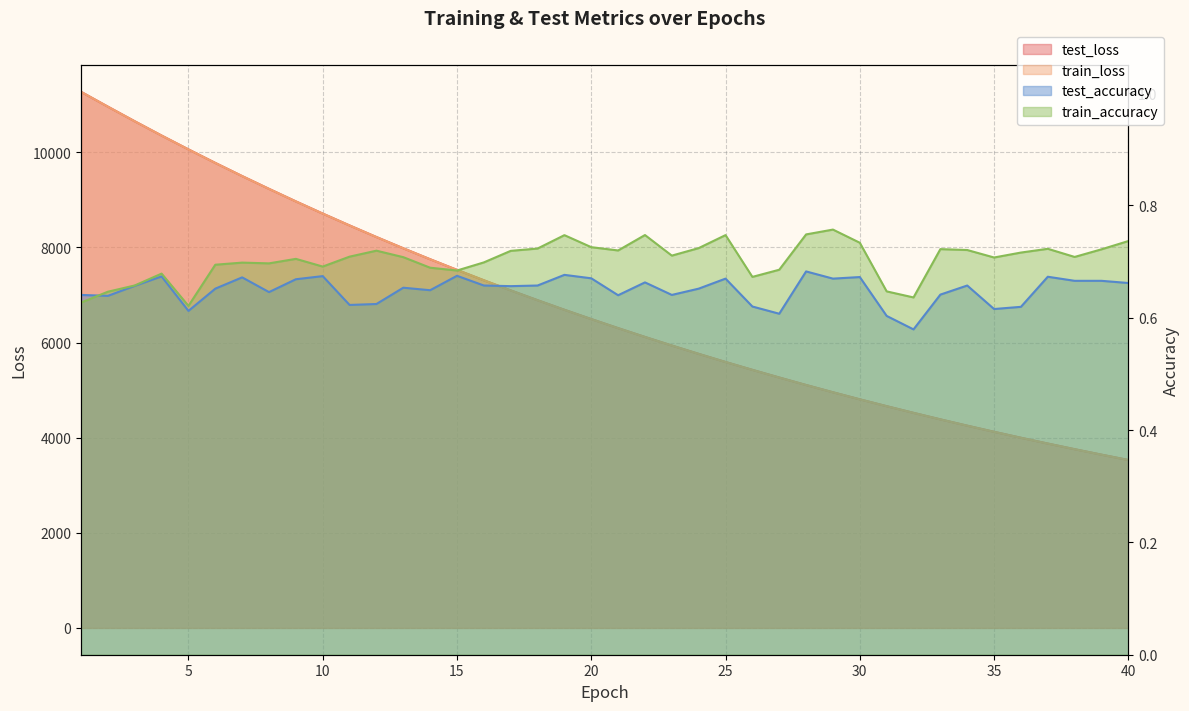

List the series in order of their peak value, highest first.

test_loss, train_loss, train_accuracy, test_accuracy